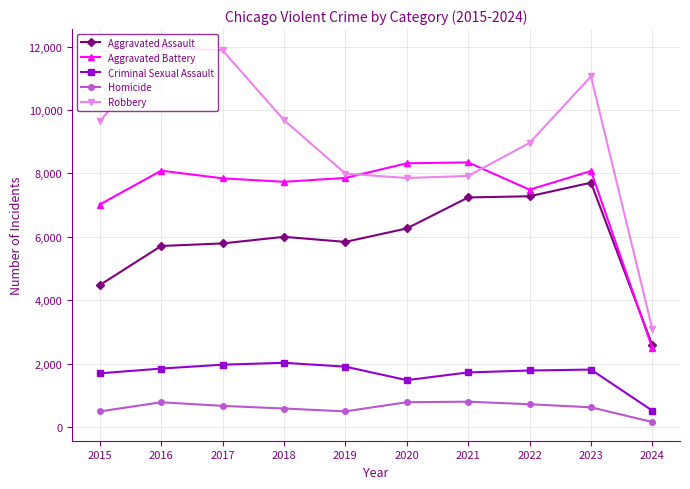

At how many categories does at least one series exceed 1741?

10